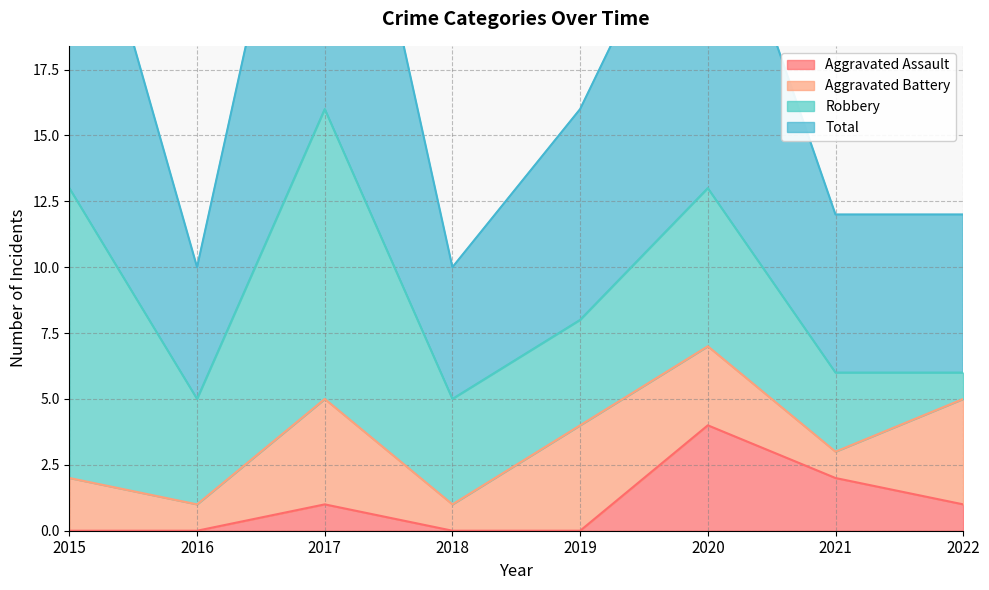

The Aggravated Assault series shows 2 at 2020. True or false?

False